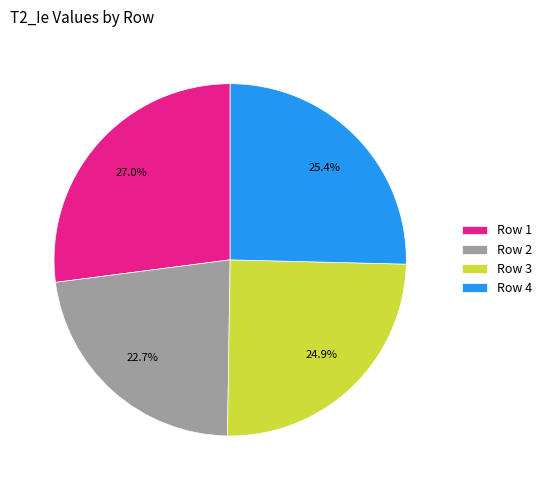

Between Row 4 and Row 3, which is larger?

Row 4